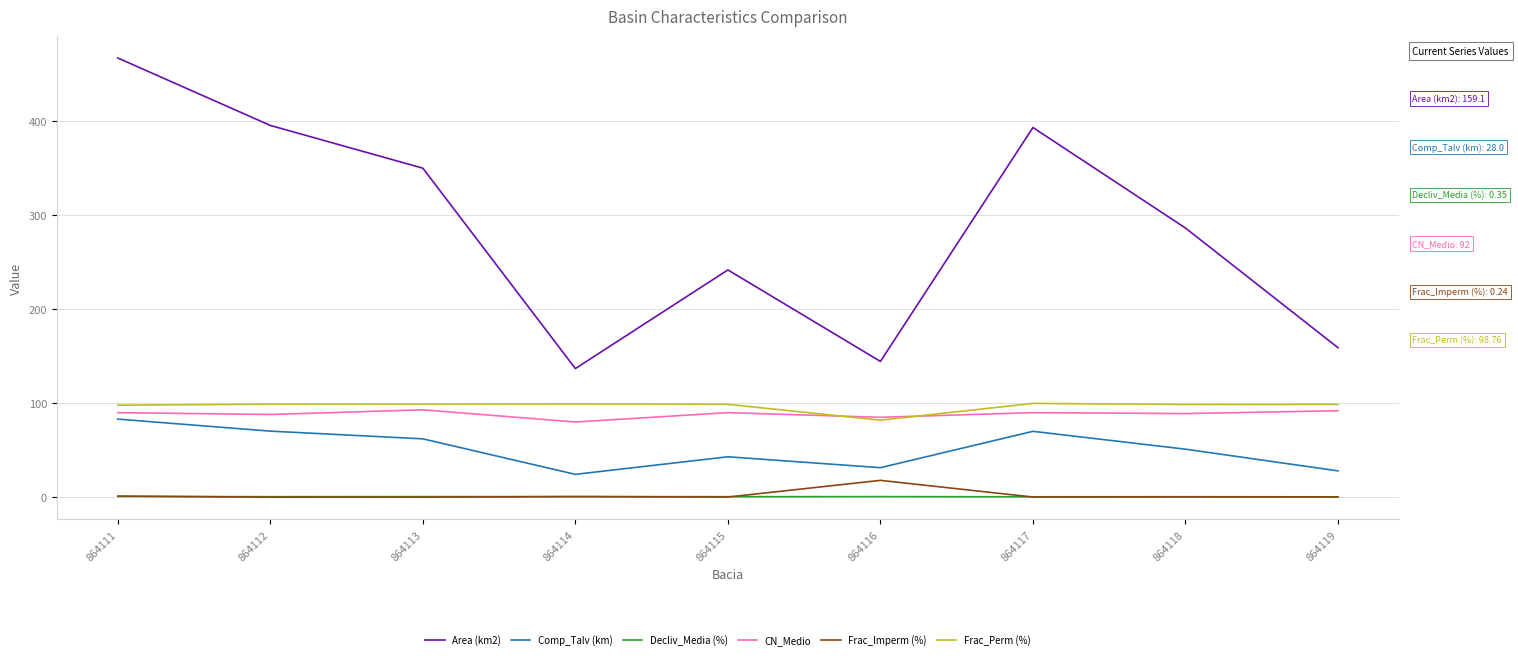

What is the total value across all series at 864118?

526.1